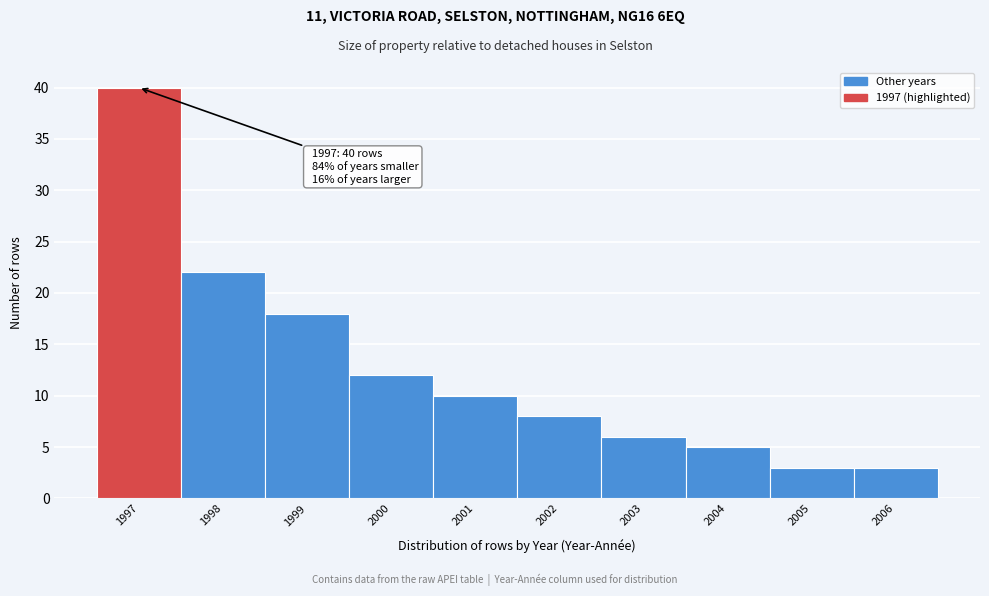

Which range on the x-axis has the tallest bar?

1996.5 to 1997.5